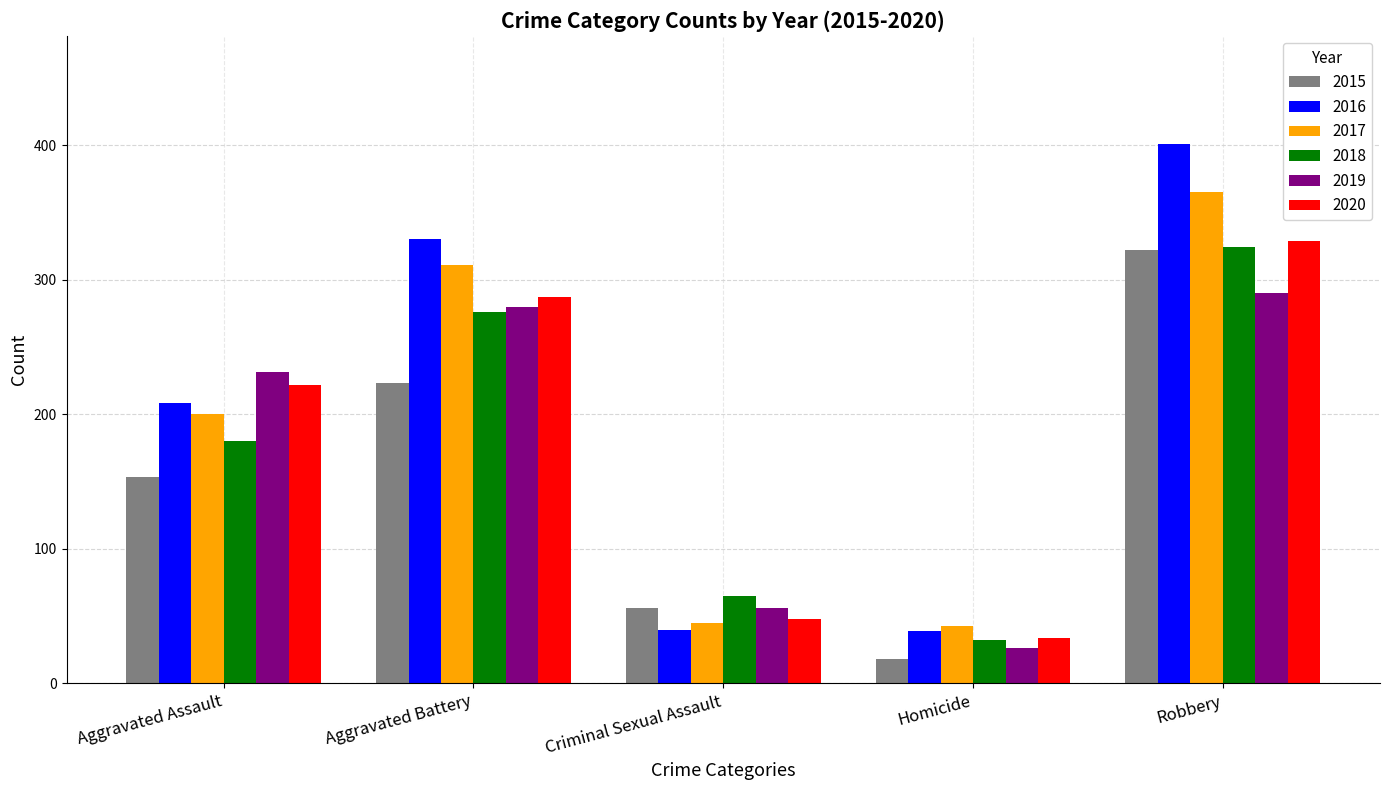

What is the difference between the maximum and minimum values in the 2019 series?

264